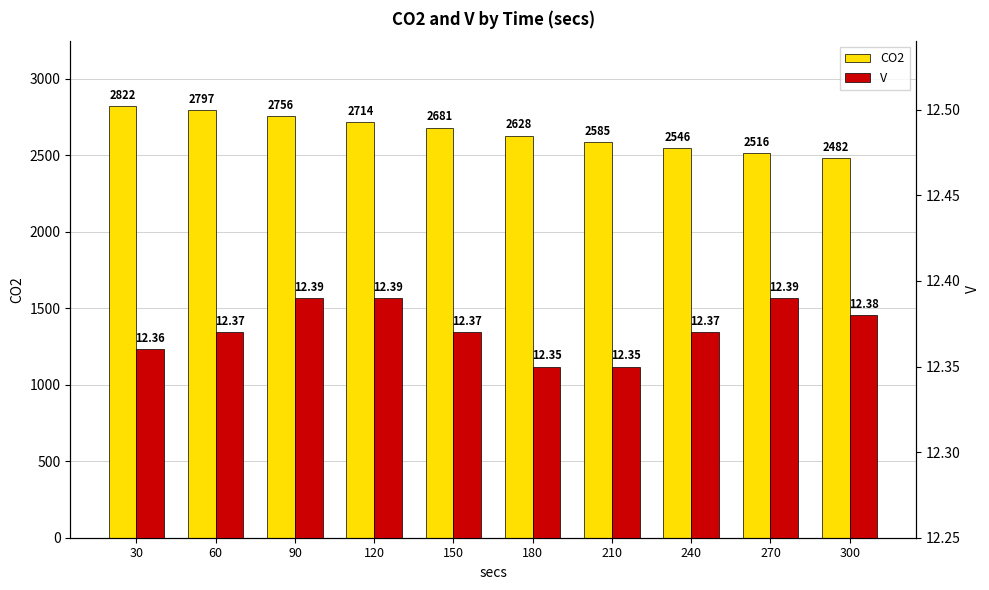

The value of CO2 at 180 is 3940.2. True or false?

False